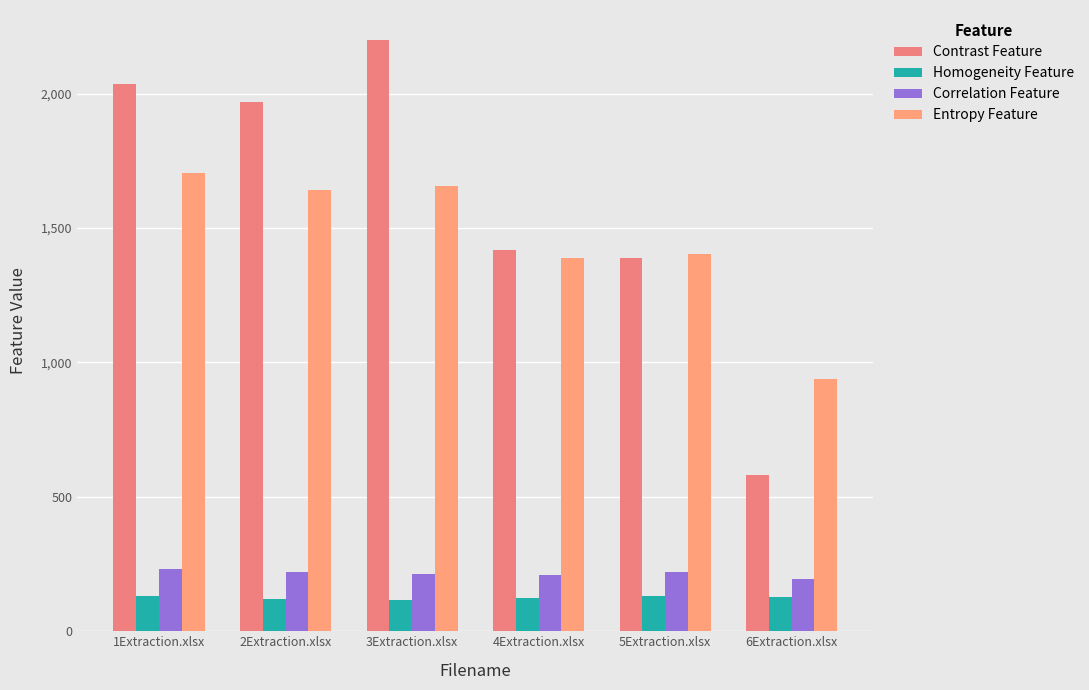

Which series has the widest spread of values?

Contrast Feature